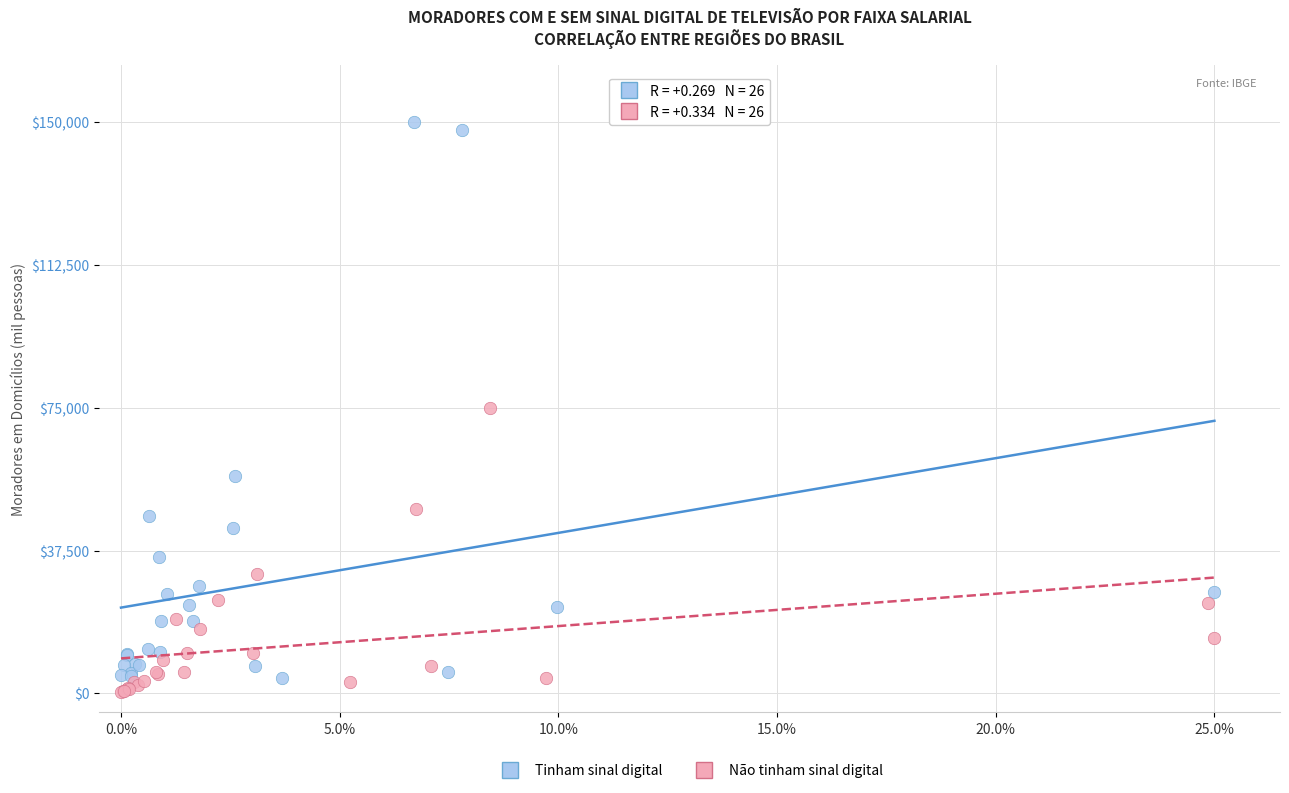

Which series contains the highest Y value?

Tinham sinal digital